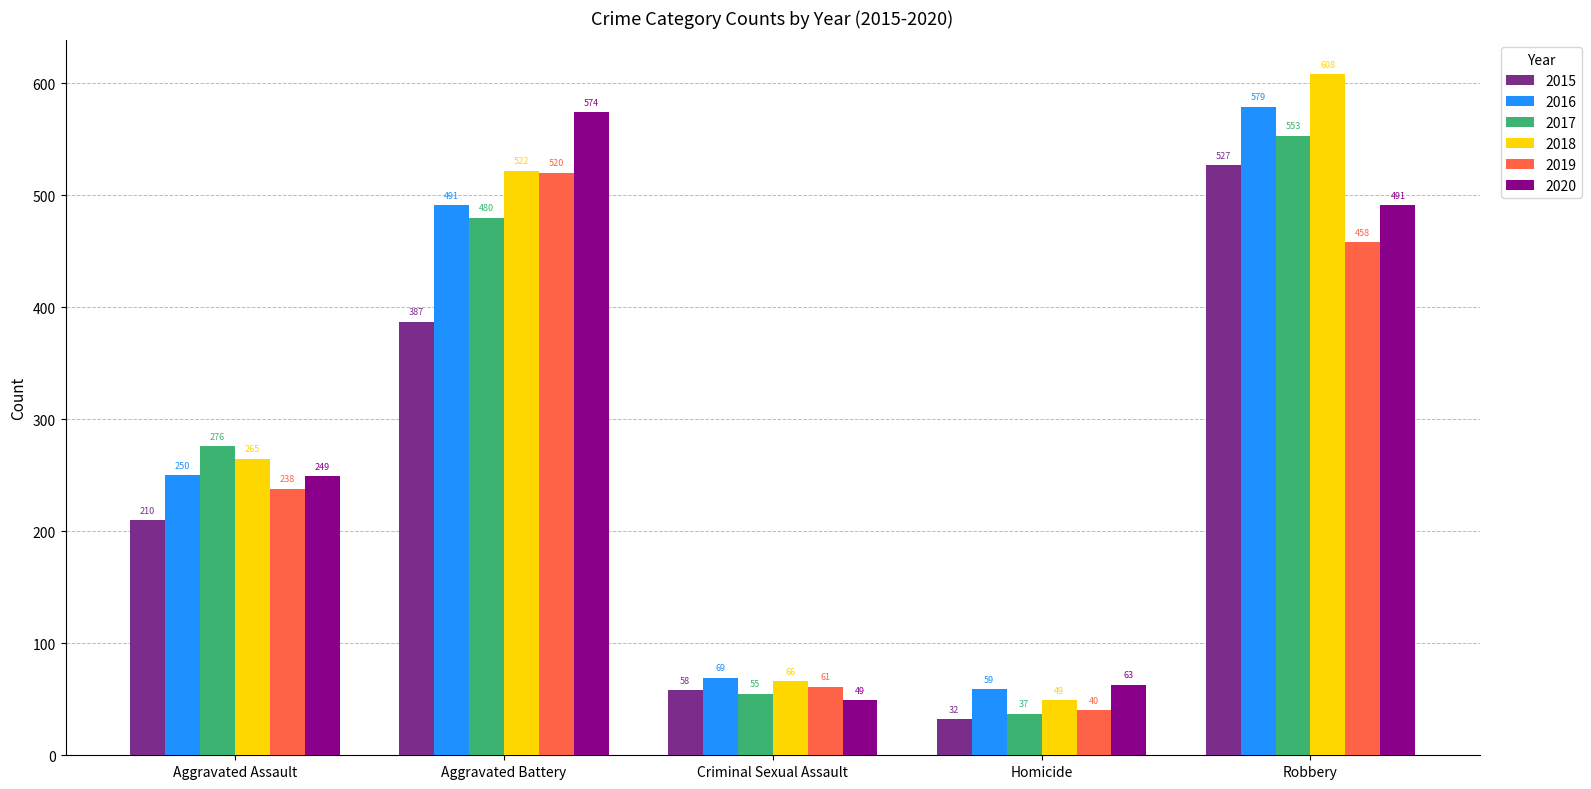

What is the difference between the highest and lowest values at Homicide?

31